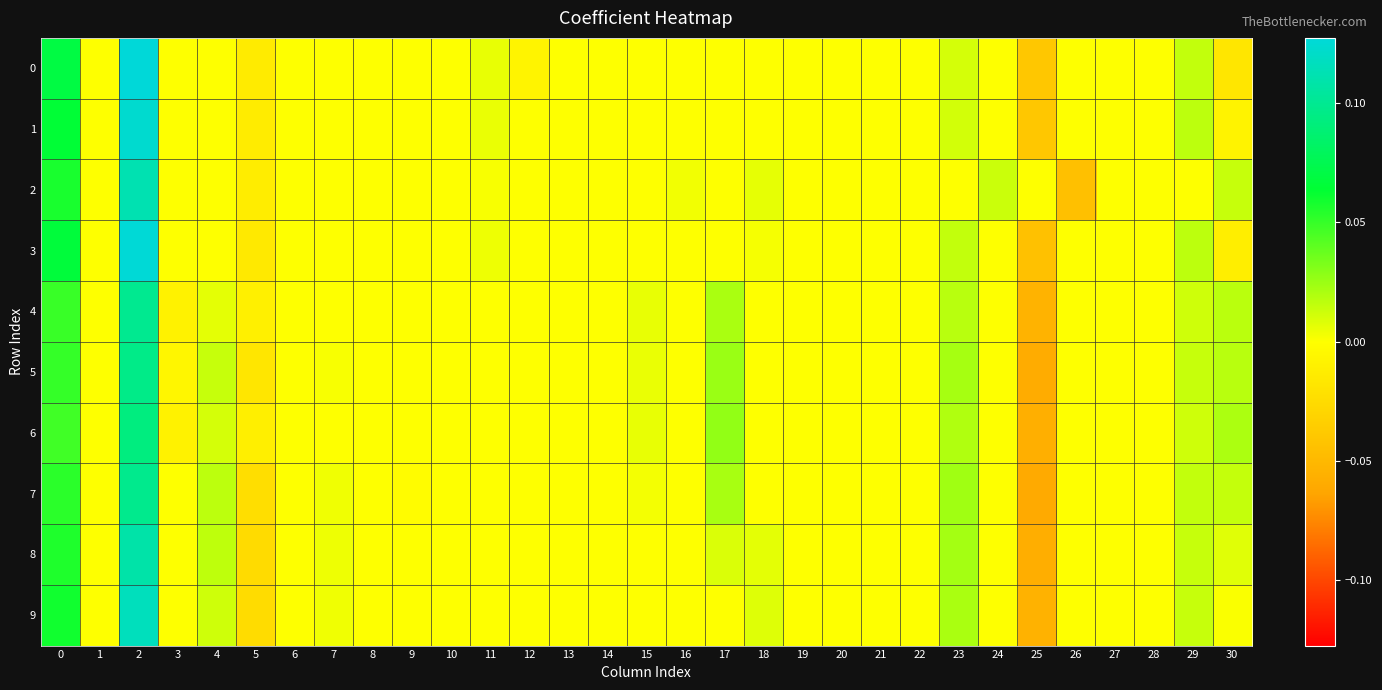

Which has a higher value, 3 or 29?

29